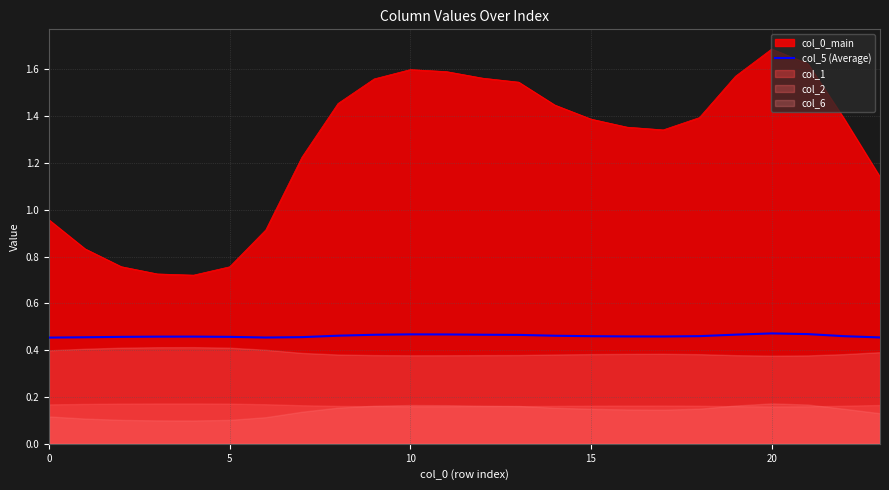

Does the chart display data point markers on the line(s)?

No